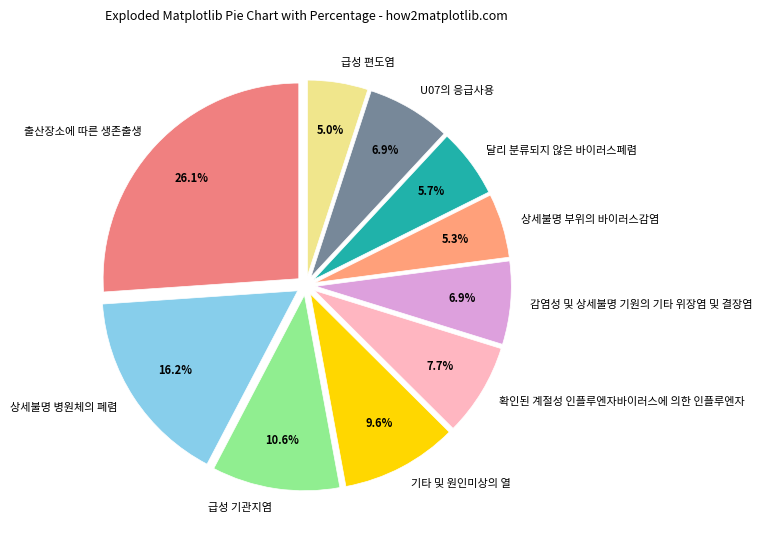

Does 달리 분류되지 않은 바이러스폐렴 account for over 50% of the chart?

No